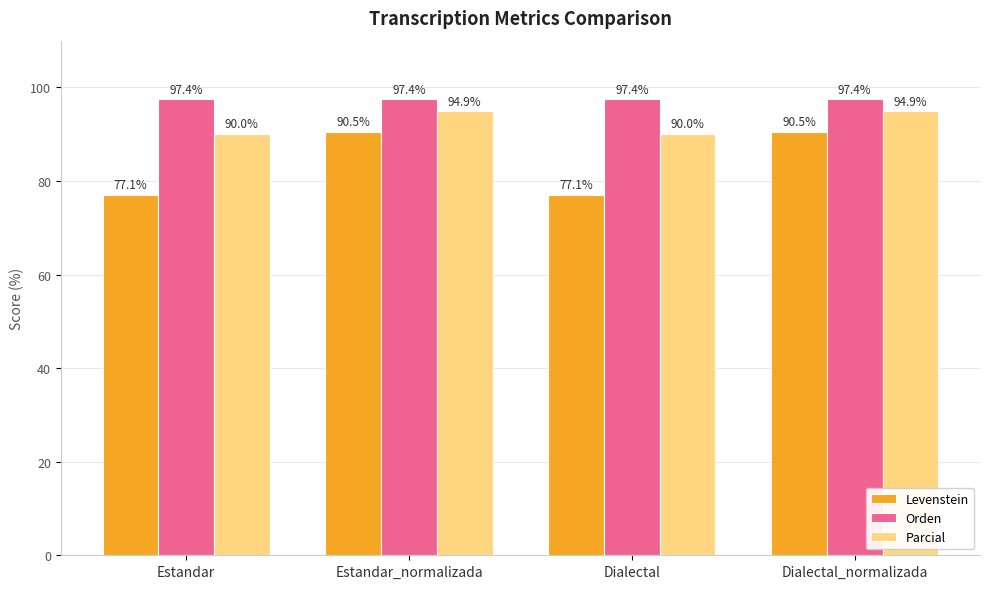

At how many categories does at least one series exceed 92?

4